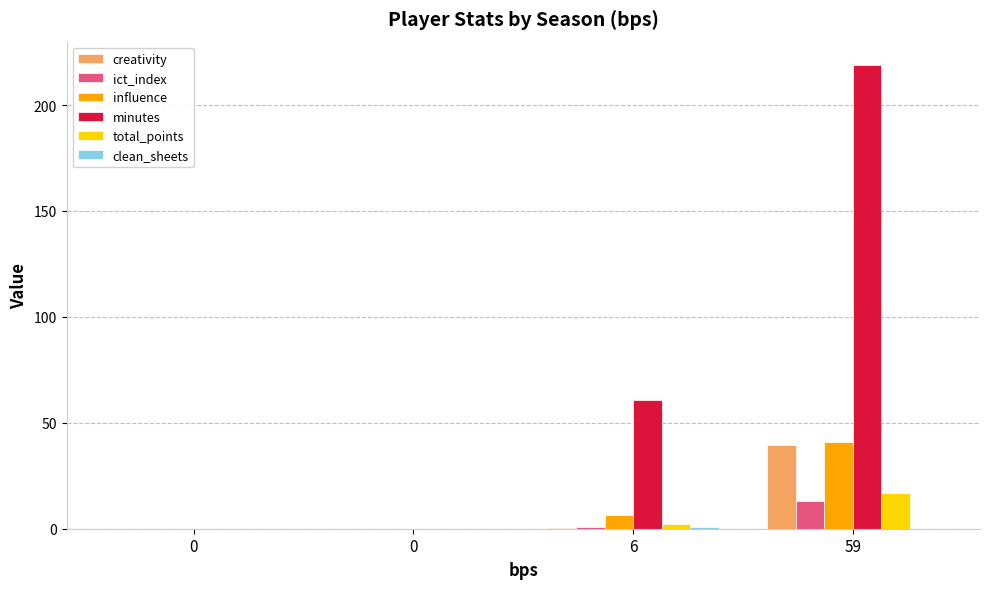

Reading left to right, transcribe all the data shown in this chart.

creativity: 0=0.0	0=0.0	6=0.4	59=39.6
ict_index: 0=0.0	0=0.0	6=0.7	59=13.0
influence: 0=0.0	0=0.0	6=6.4	59=40.8
minutes: 0=0.0	0=0.0	6=61.0	59=219.0
total_points: 0=0.0	0=0.0	6=2.0	59=17.0
clean_sheets: 0=0.0	0=0.0	6=1.0	59=0.0